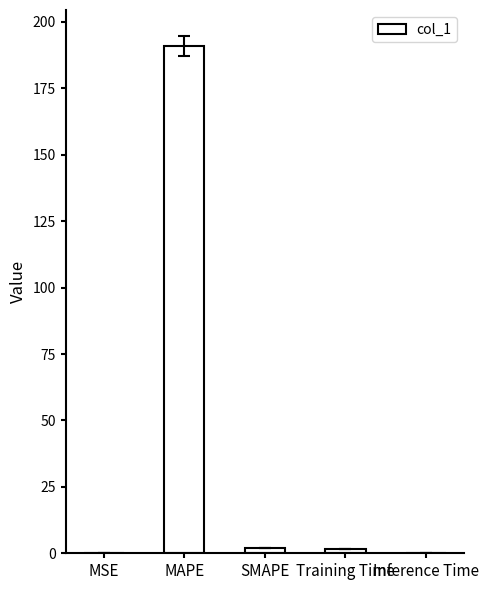

What is the difference between the values at SMAPE and MSE?

2.0